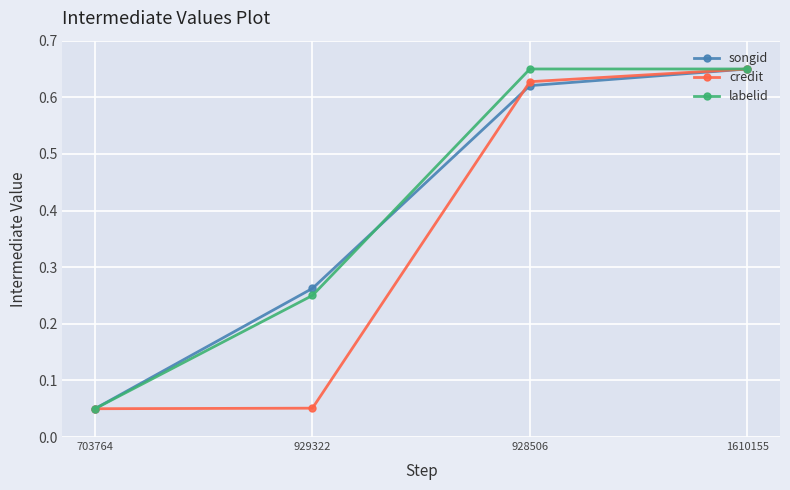

At which label is songid closest to 0?

703764